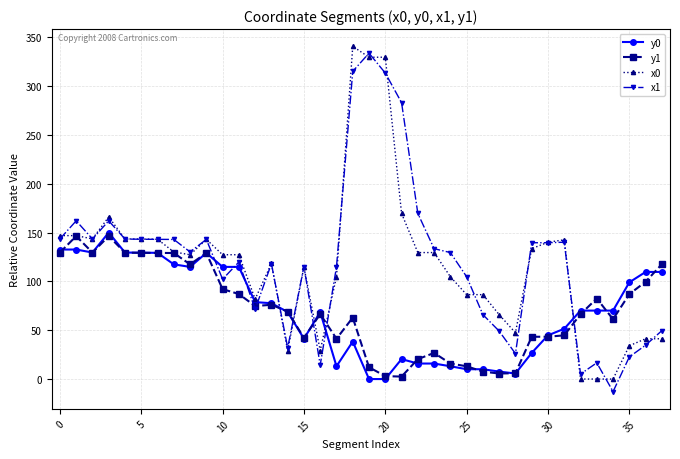

How many data points does each series have?

38